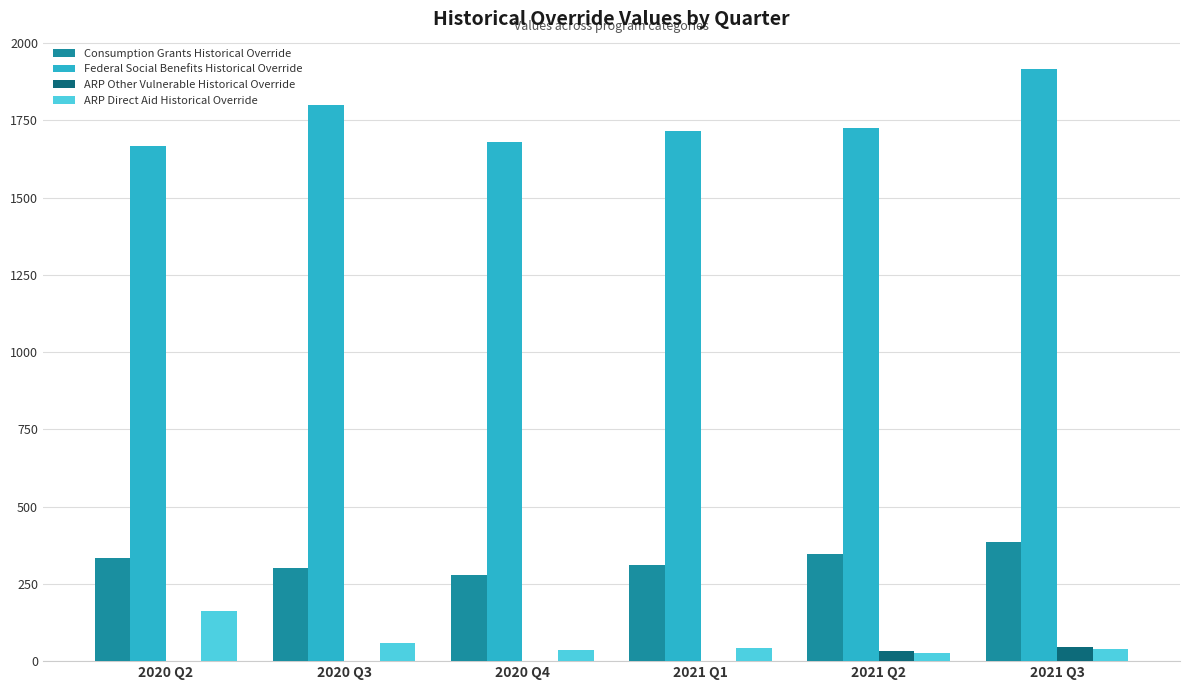

How many categories are shown in the chart?

6